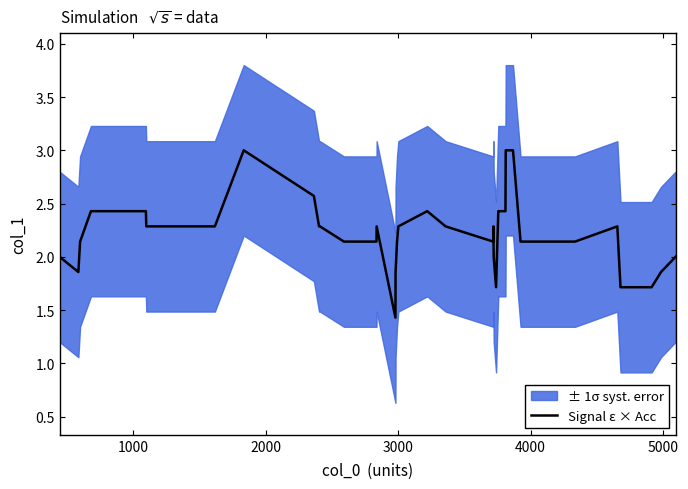

What is the value of the 4th point from the left?

2.4